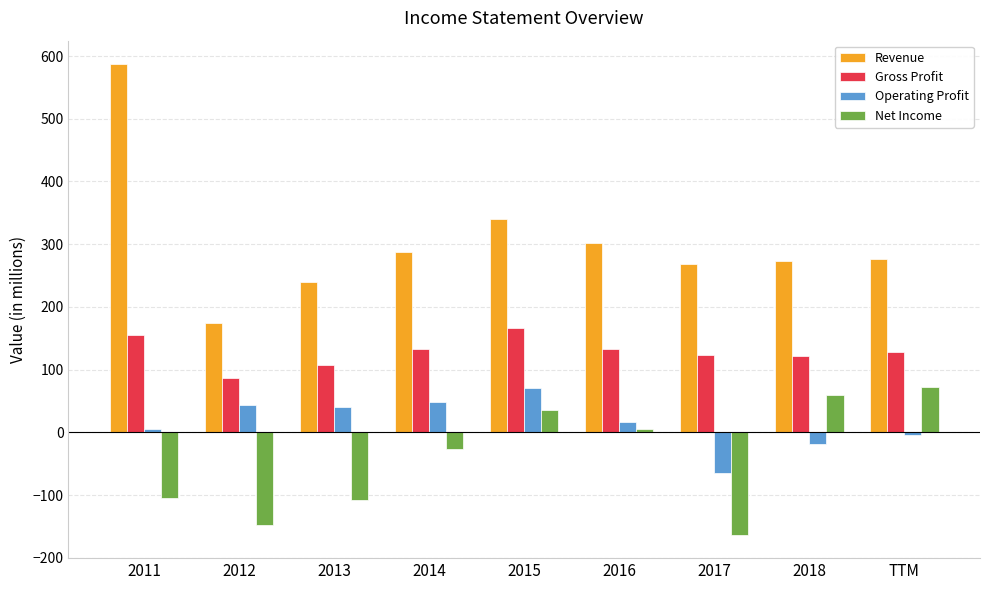

The Gross Profit series shows 225 at 2016. True or false?

False